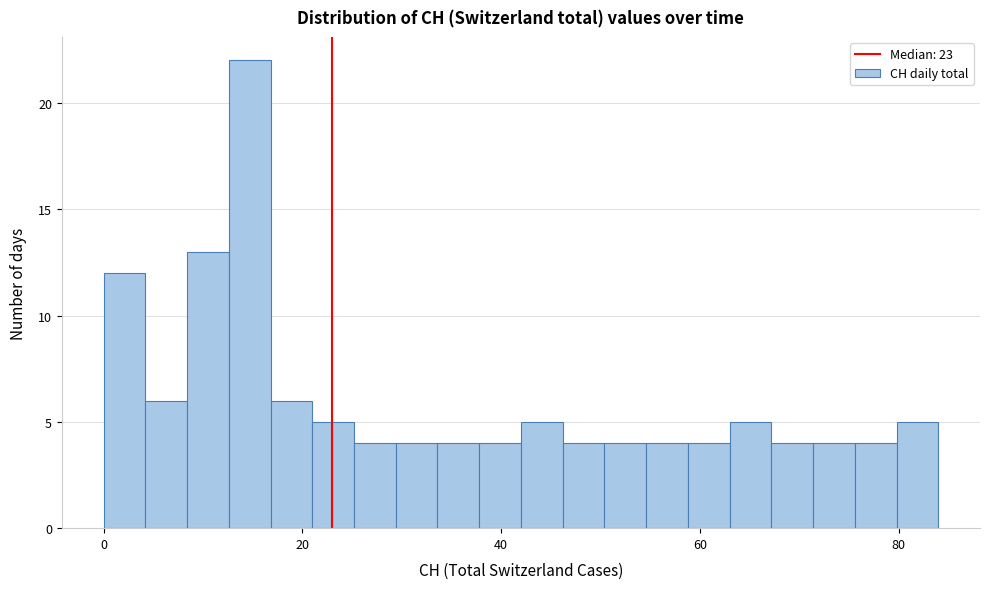

Read against the x-axis, roughly where is the centre of the tallest bar?

14